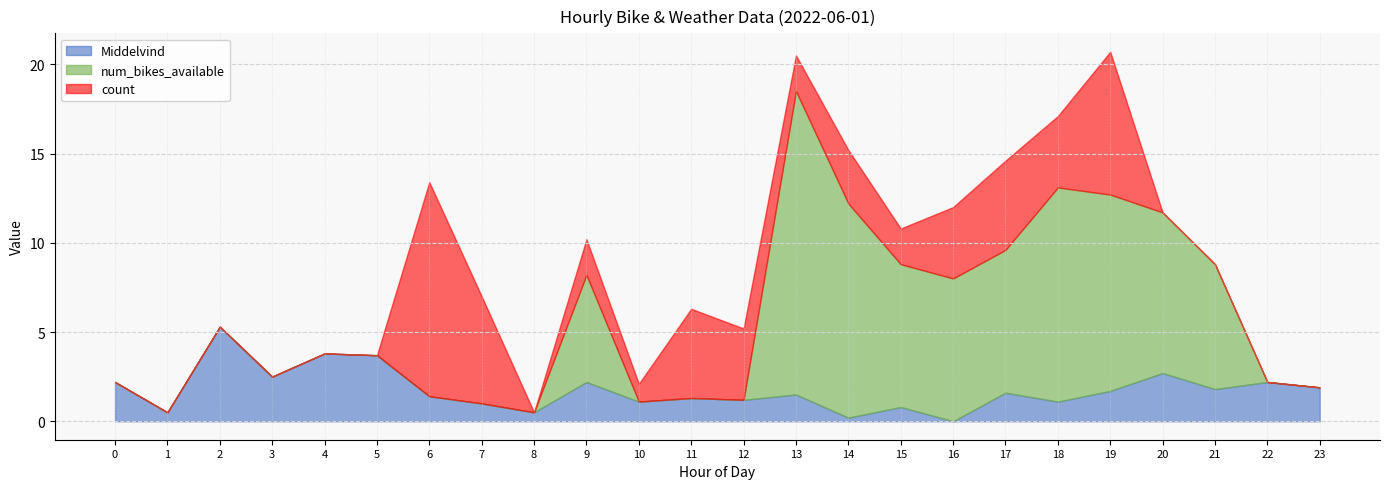

The value of num_bikes_available at 1 is 0.0. True or false?

True